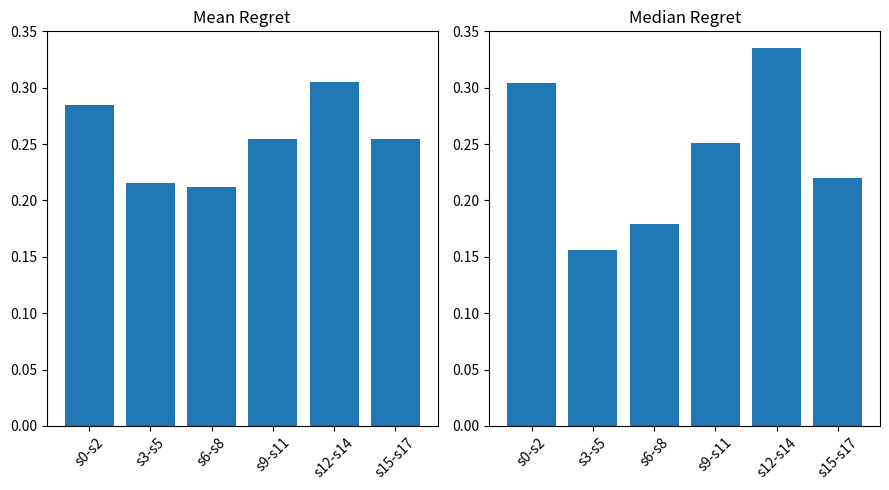

Rank the categories by mean destination value from lowest to highest.

s6-s8, s3-s5, s9-s11, s15-s17, s0-s2, s12-s14